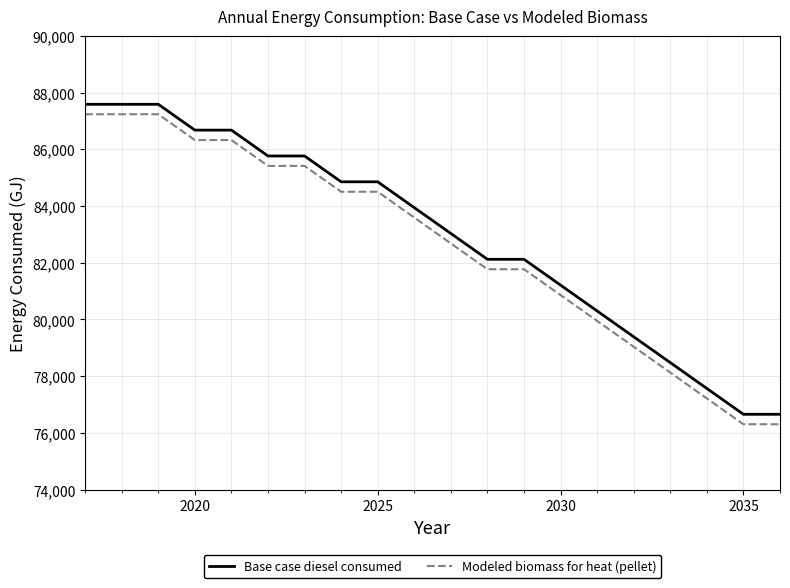

What is the maximum value shown in the chart?

87590.0